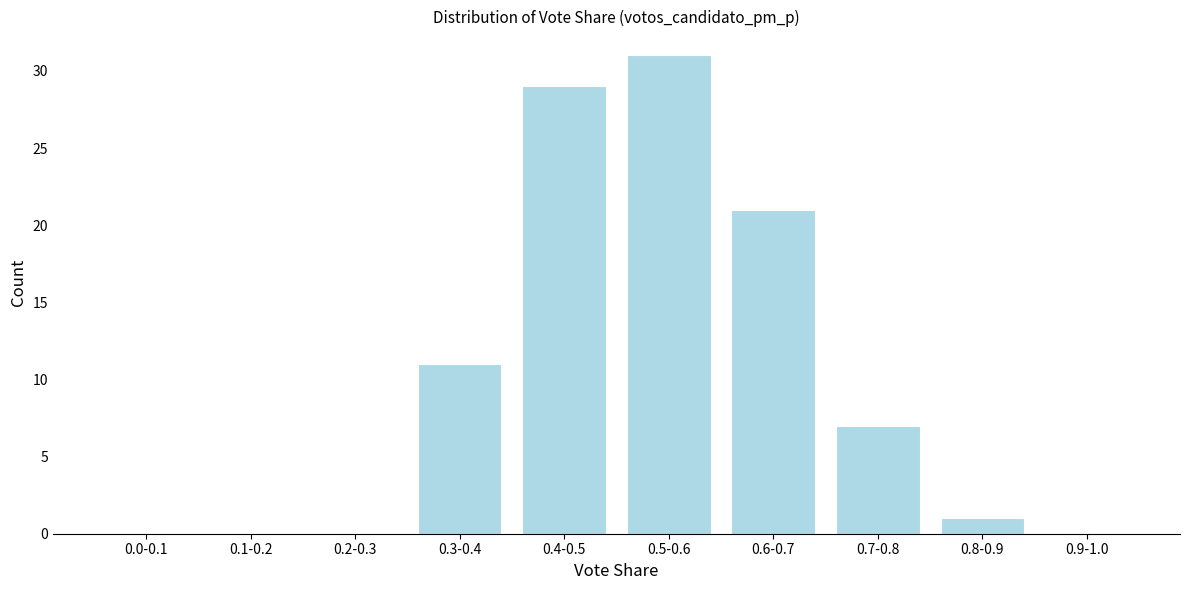

Reading right to left, list all the values displayed in this chart.

0.9-1.0=0	0.8-0.9=1	0.7-0.8=7	0.6-0.7=21	0.5-0.6=31	0.4-0.5=29	0.3-0.4=11	0.2-0.3=0	0.1-0.2=0	0.0-0.1=0